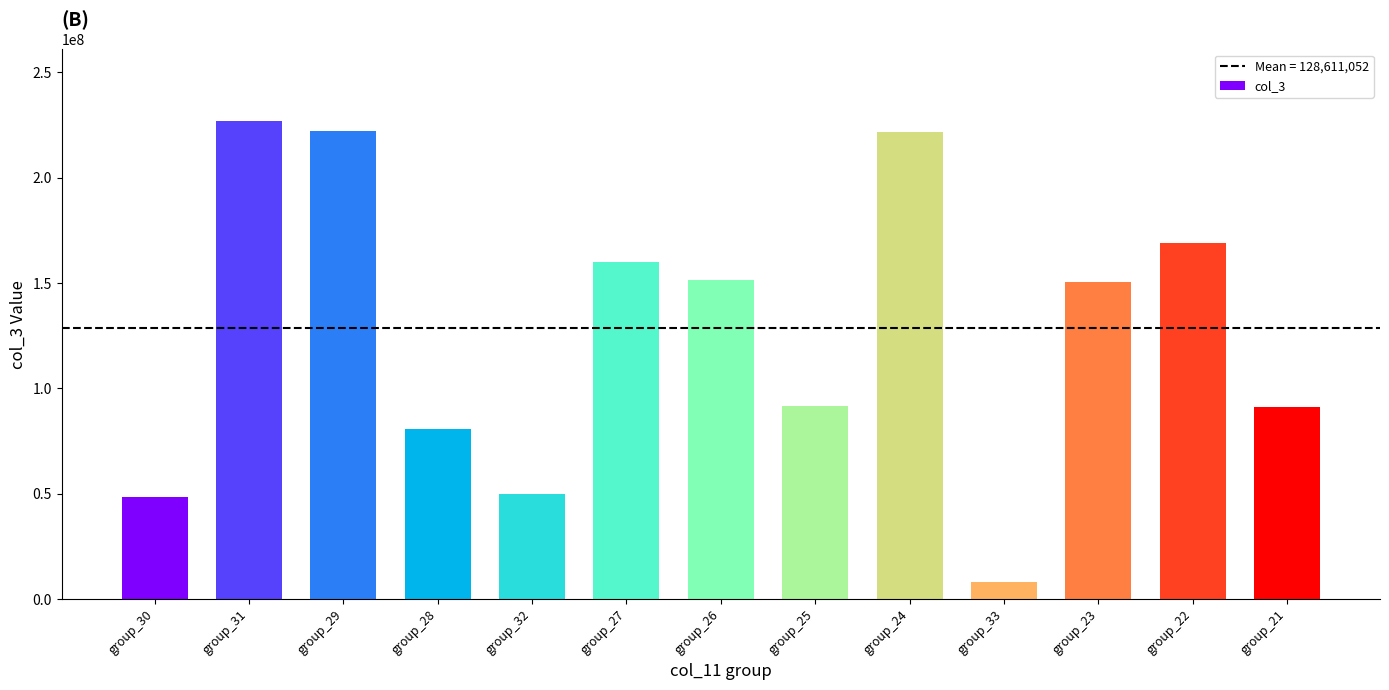

Is it true that the value at group_26 is 222225461?

False